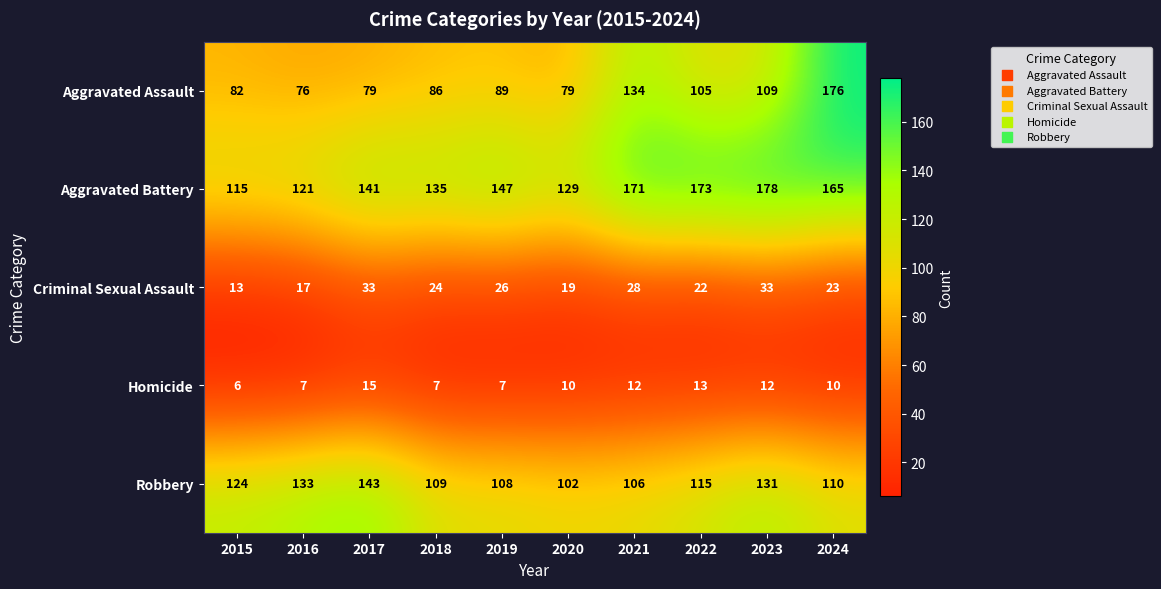

Between 2016 and 2022, which series saw the biggest shift?

Aggravated Battery